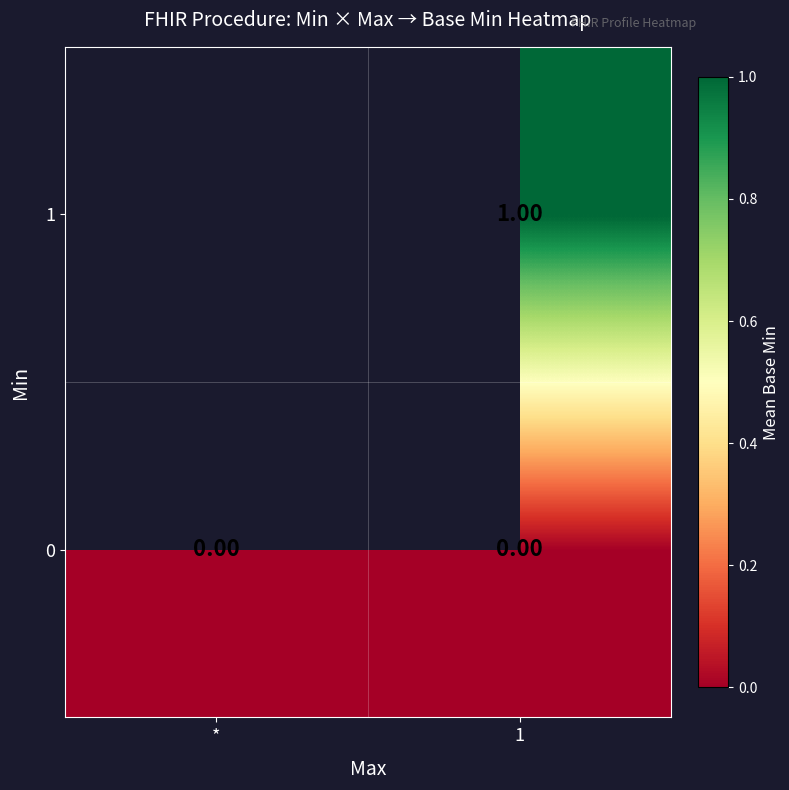

Rank the series at 1 from lowest to highest value.

0, 1